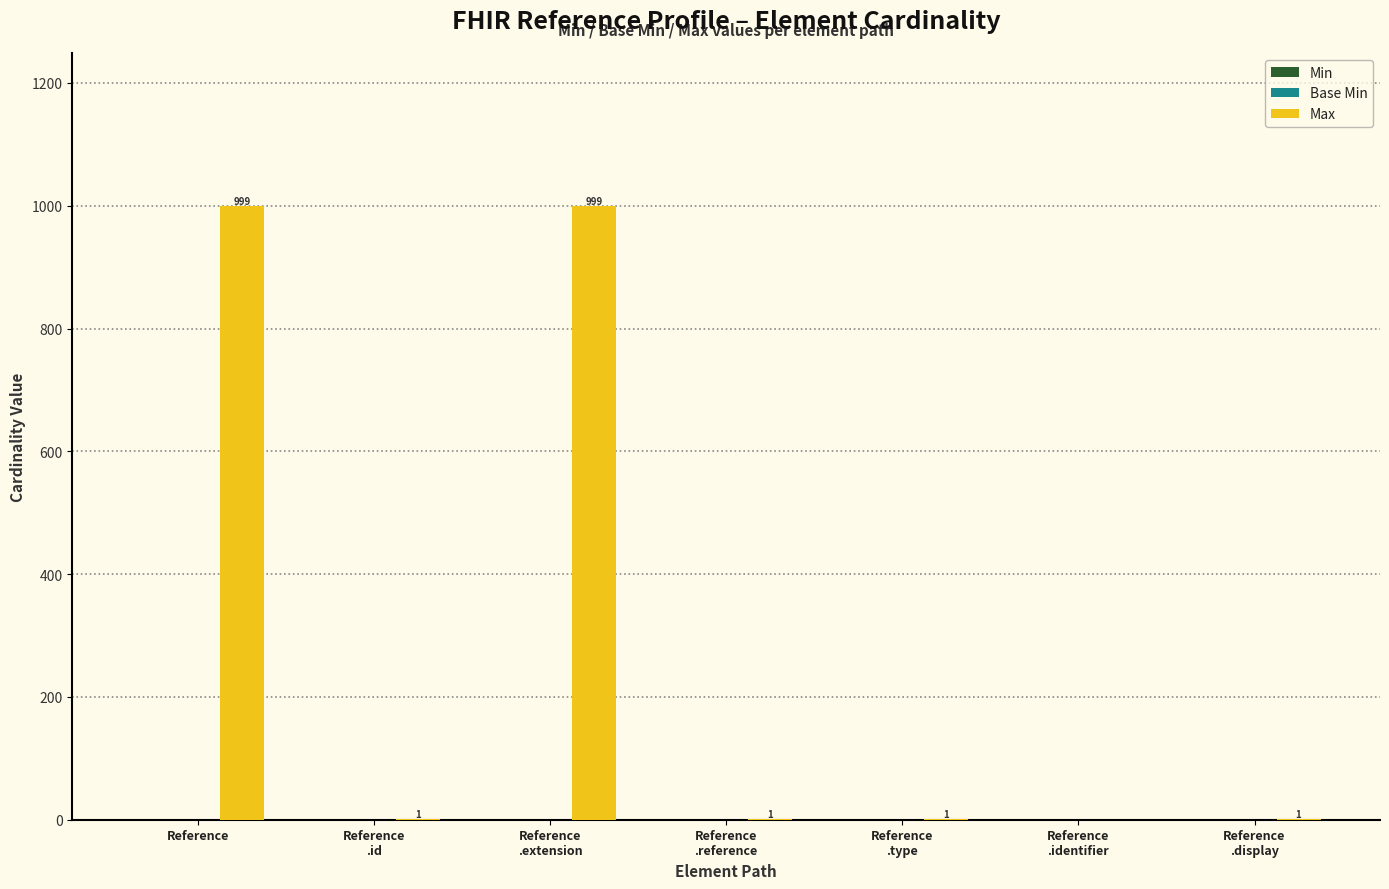

What is the sum of all values?

2002